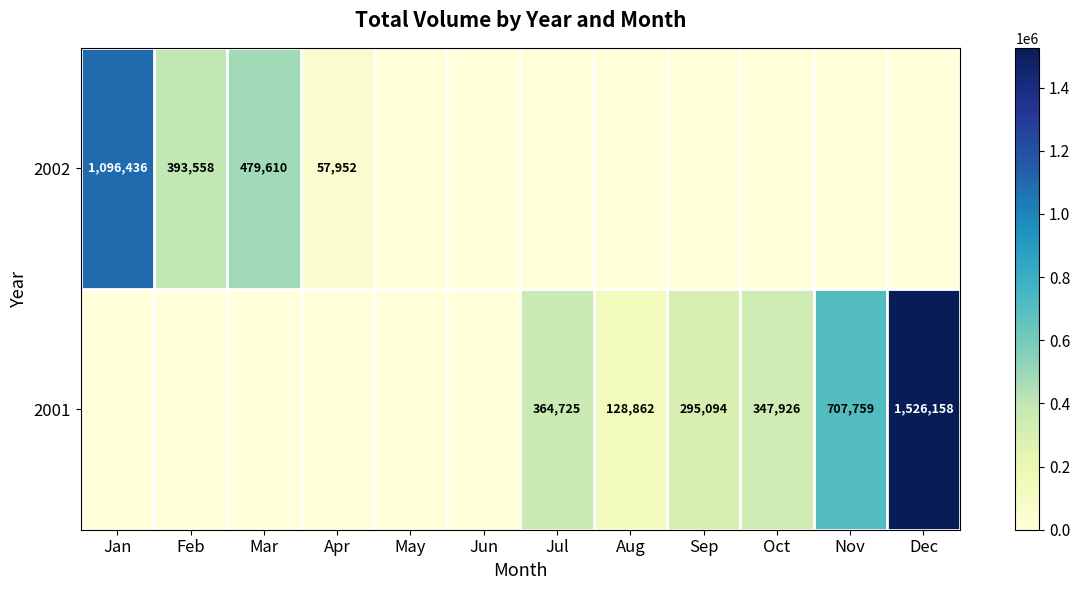

What is the total value across all series at Jul?

364725